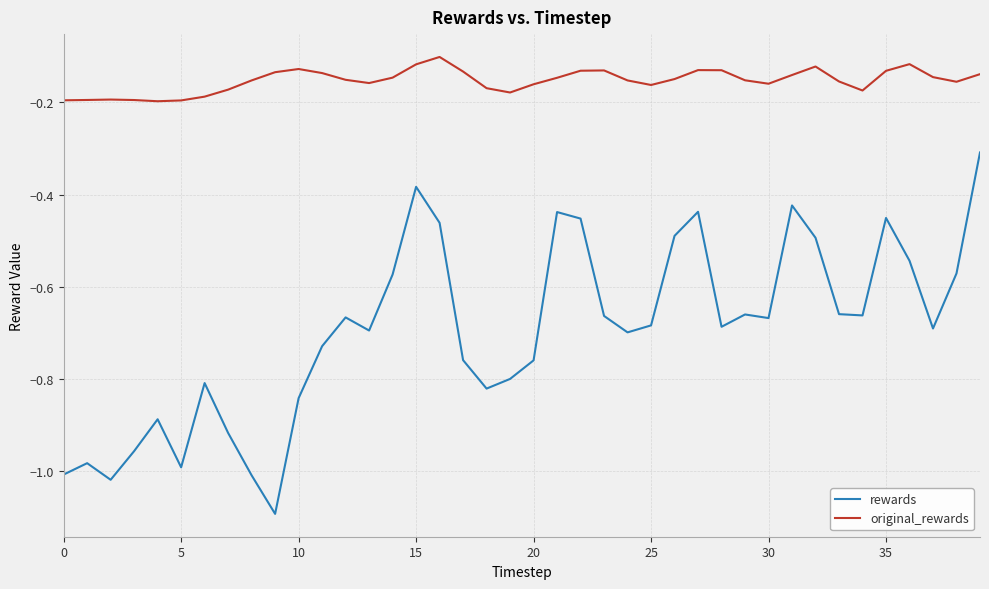

Which series has the largest total across all categories?

original_rewards